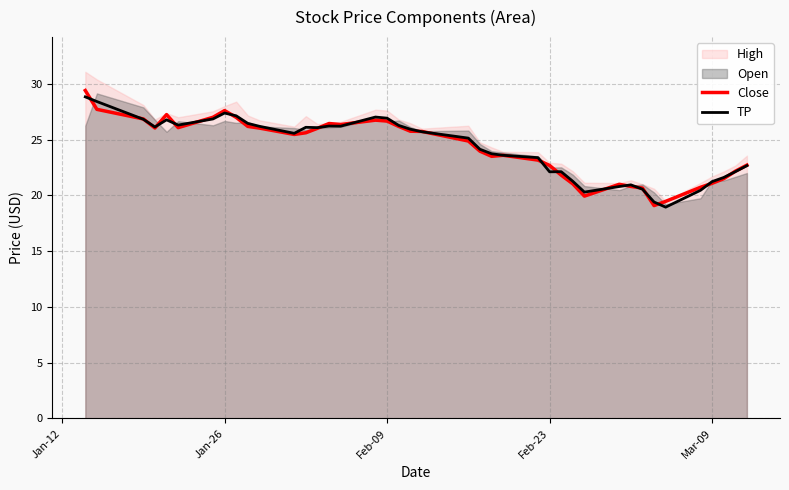

How many lines are shown in the chart?

2